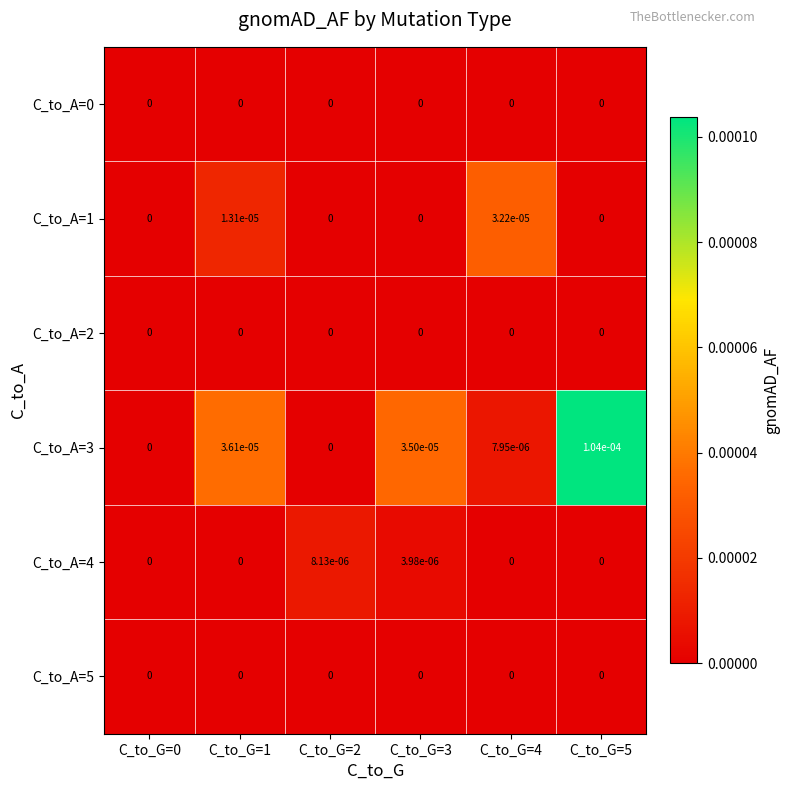

Is the value of C_to_A=0 at C_to_G=2 greater than the value of C_to_A=3 at C_to_G=1?

No